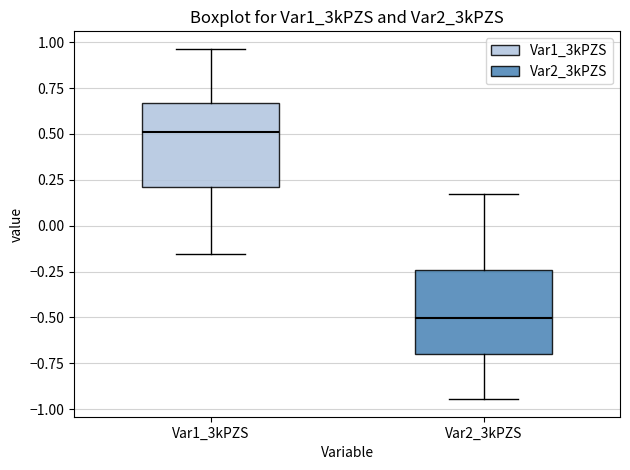

Reading left to right, transcribe this box plot: for each box, give where its median line is, the range the box spans, and where its two whiskers end, as read against the y-axis. The values are not printed on the chart, so give them approximately, as read against the axis.

Var1_3kPZS: median 0.50, box 0.20 to 0.65, whiskers -0.15 to 0.95
Var2_3kPZS: median -0.50, box -0.70 to -0.25, whiskers -0.95 to 0.15